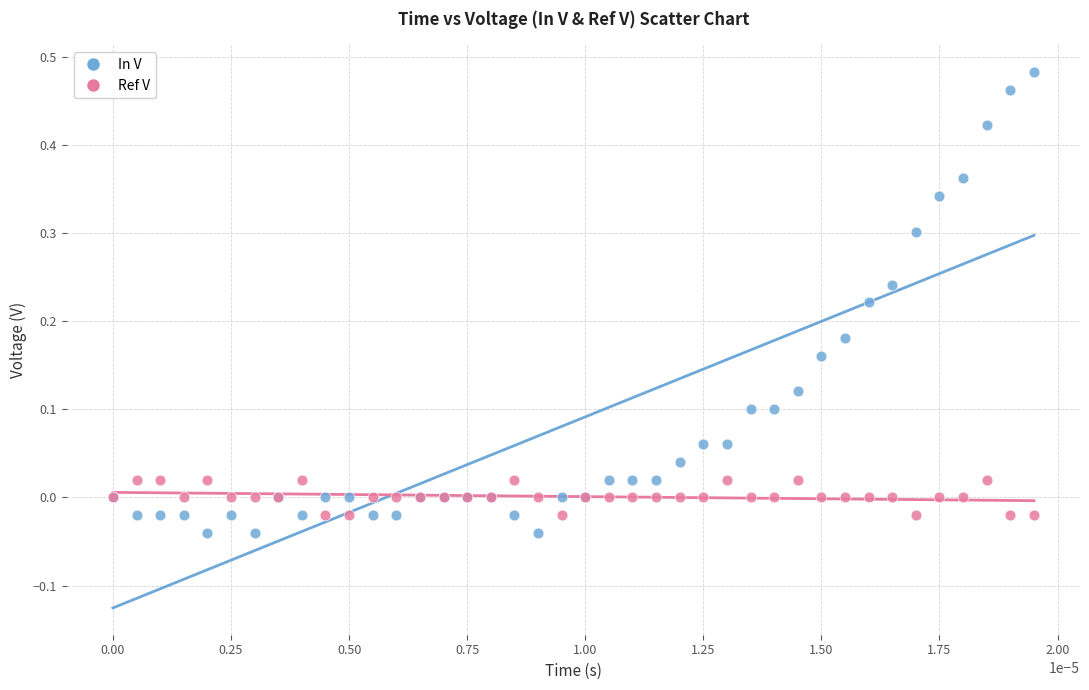

Which series has the widest spread of Y values?

In V